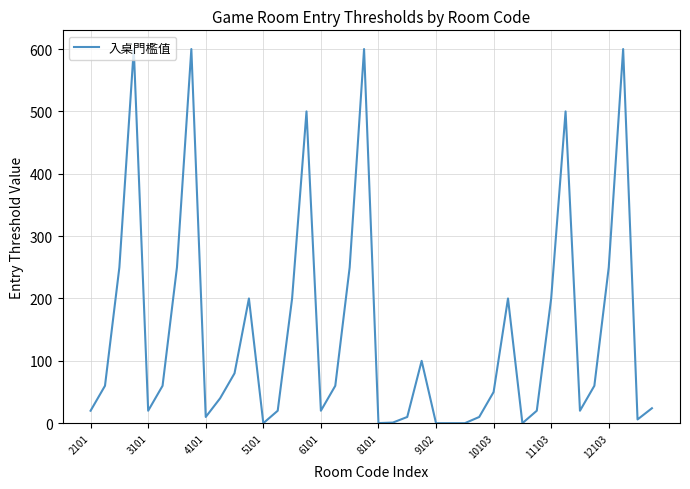

How many lines are shown in the chart?

1